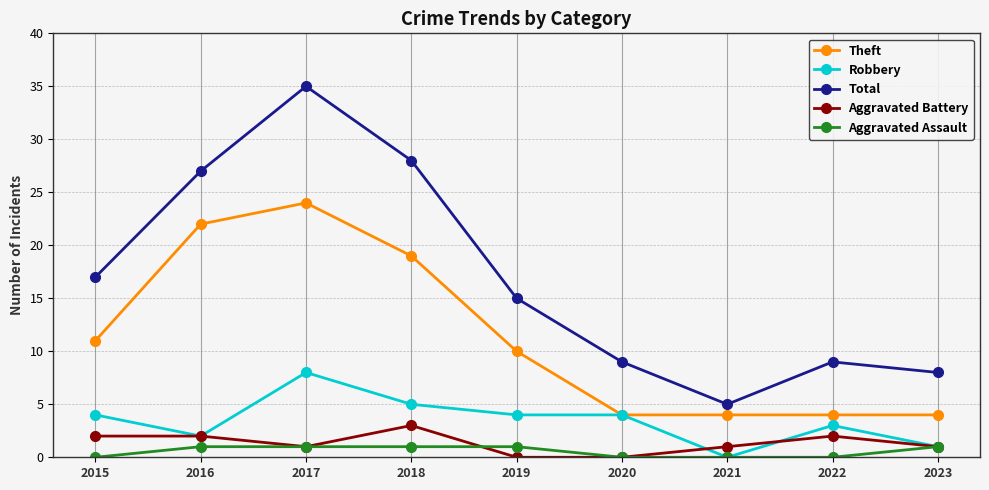

What is the total value across all series at 2016?

54